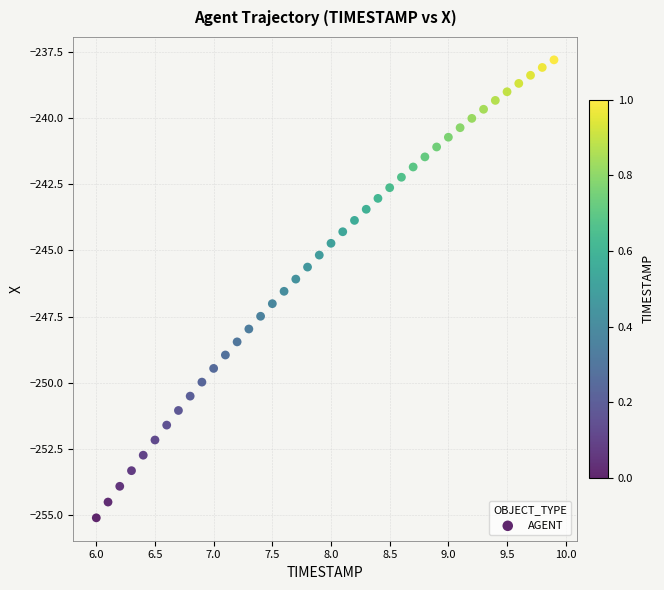

What is the range of Y values (max minus min)?

17.3